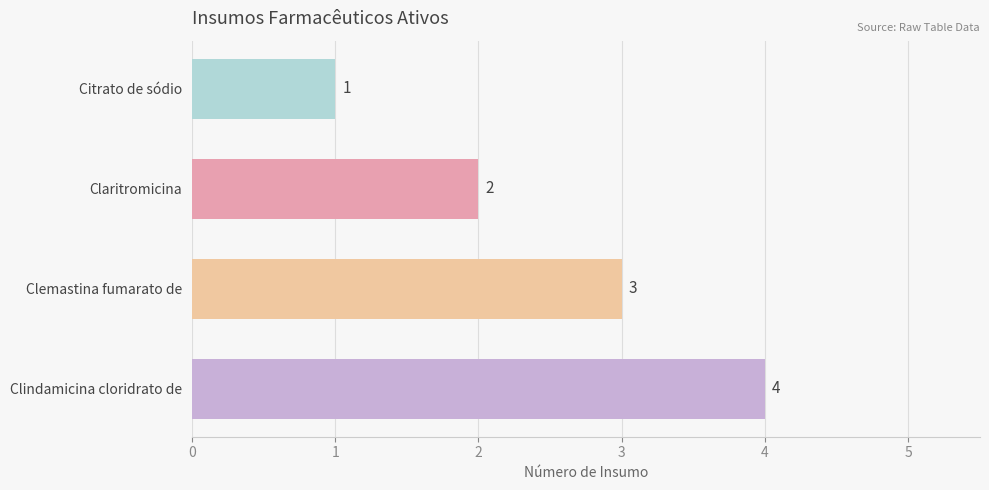

Rank the categories by value from lowest to highest.

Citrato de sódio, Claritromicina, Clemastina fumarato de, Clindamicina cloridrato de